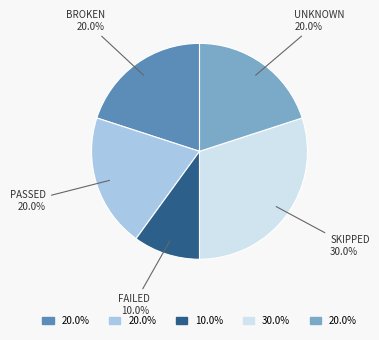

Is there a majority slice in this chart?

No